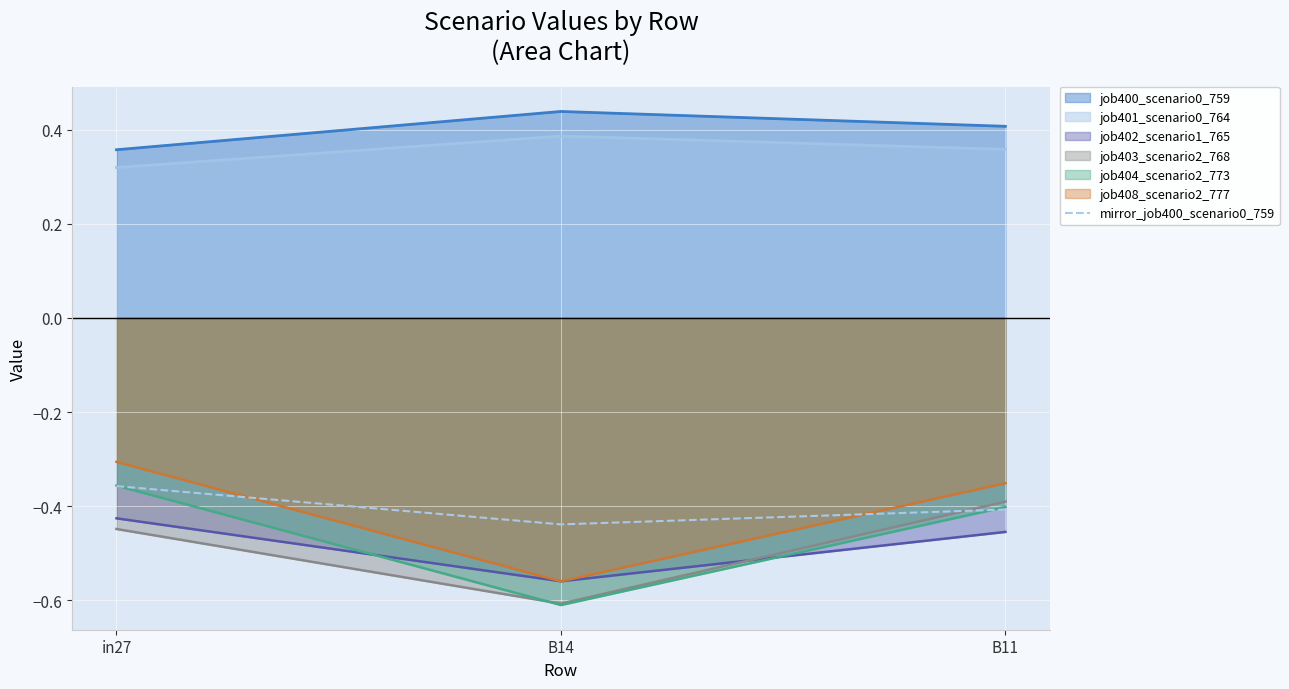

The value at B11 is -0.2. True or false?

False